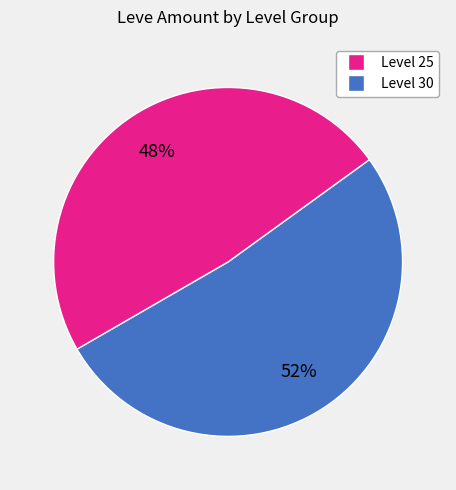

Does any single category account for the majority?

Yes